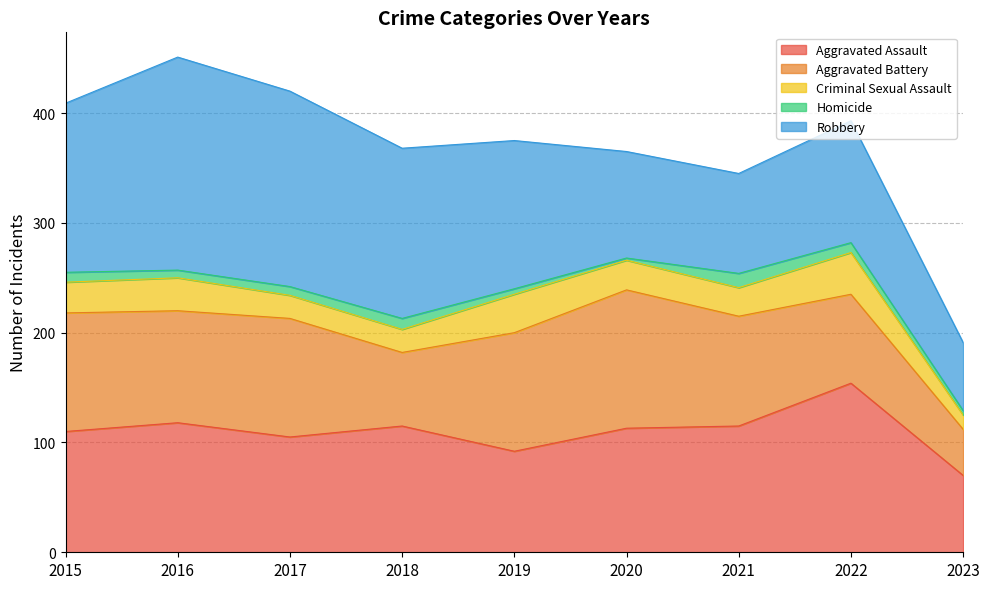

How many series are shown in this chart?

5